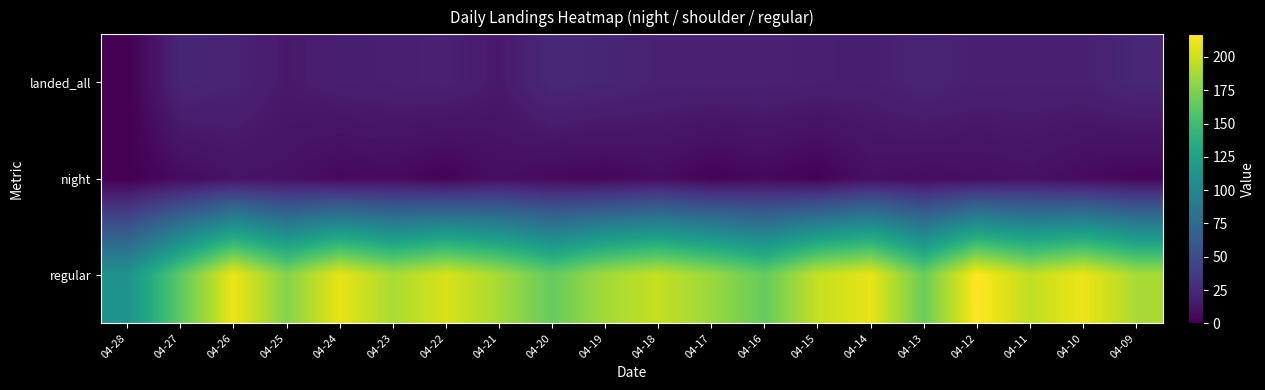

Which label corresponds to the smallest value in the chart?

04-28